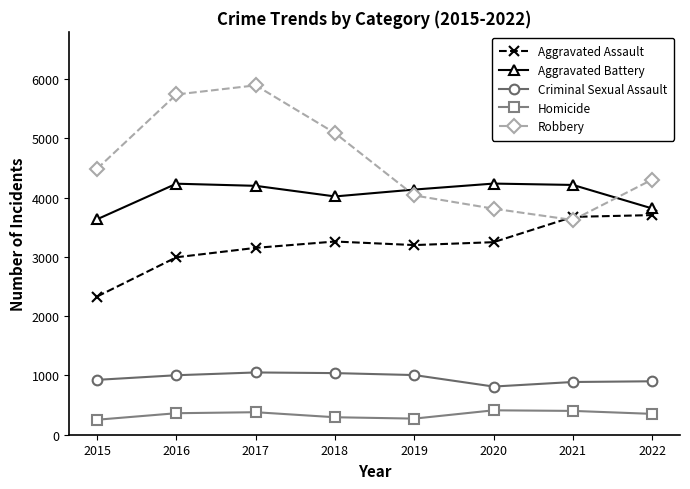

True or false: Criminal Sexual Assault has a value of 281 at 2022.

False